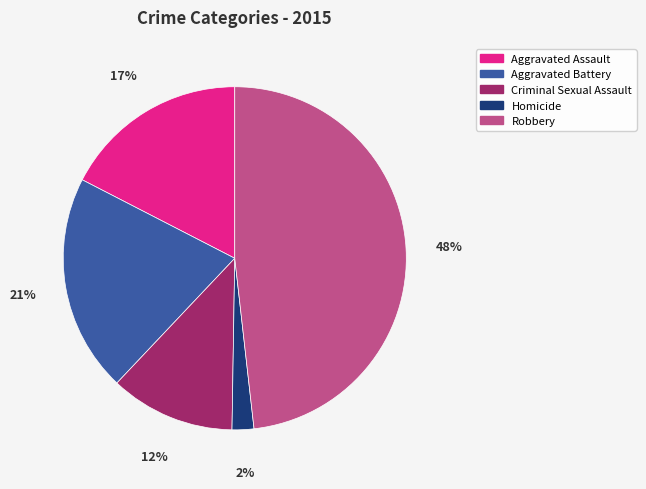

To the nearest percent, what portion does Criminal Sexual Assault represent?

12%